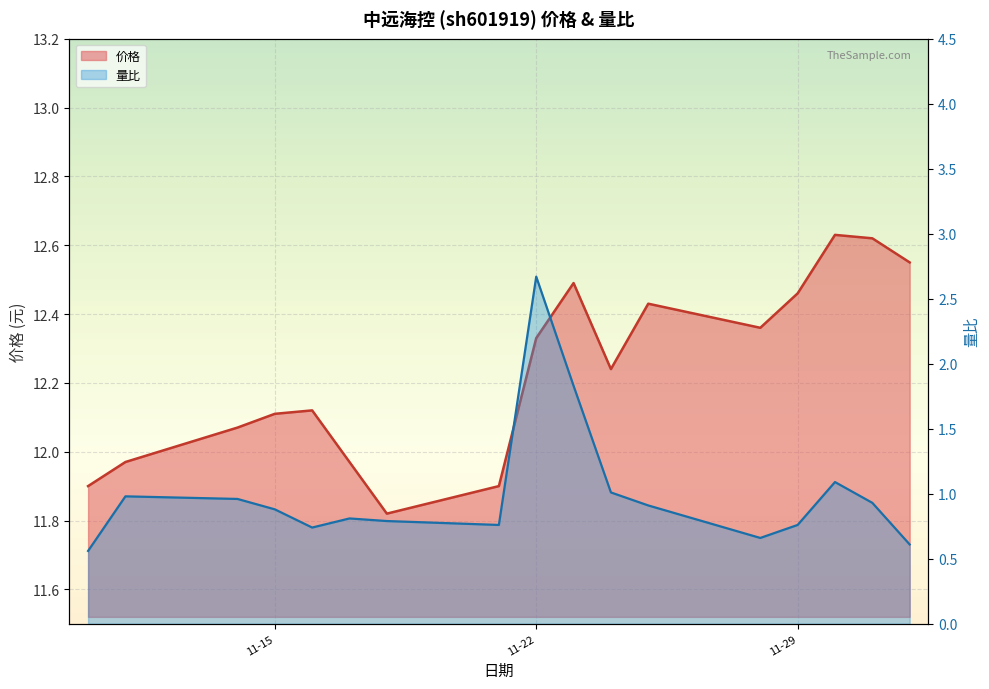

Where is the first local maximum for 量比?

2022-11-11